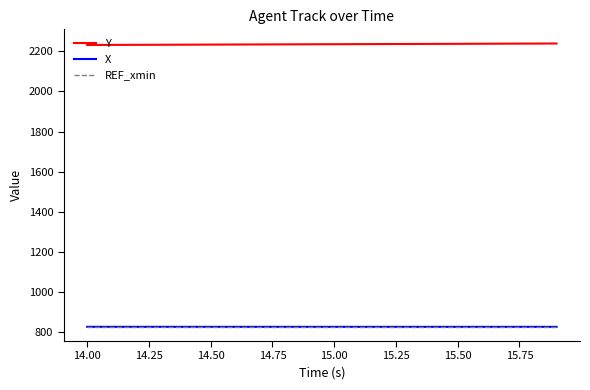

What is the smallest value displayed?

825.0